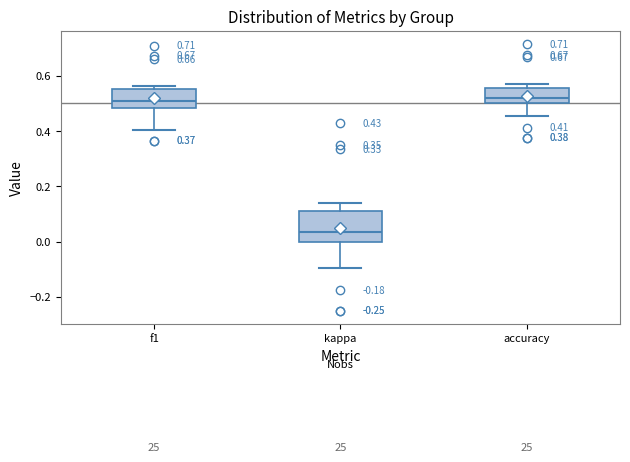

Which box's median line is the lowest?

kappa